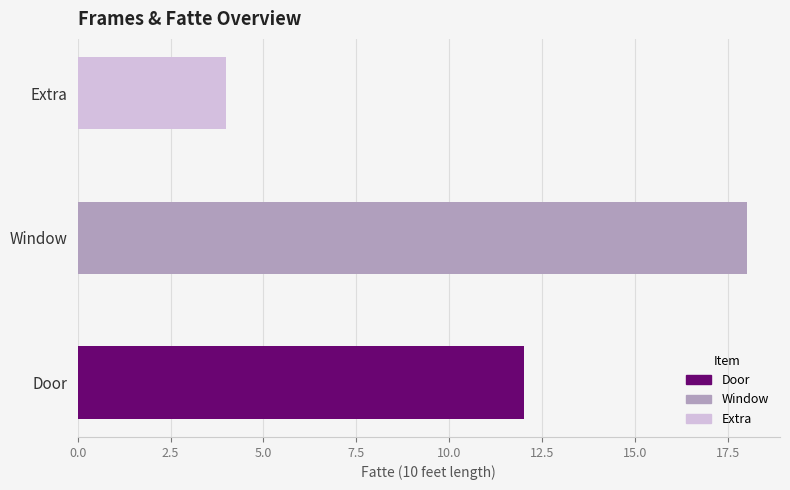

True or false: the data shows 12 at Door.

True